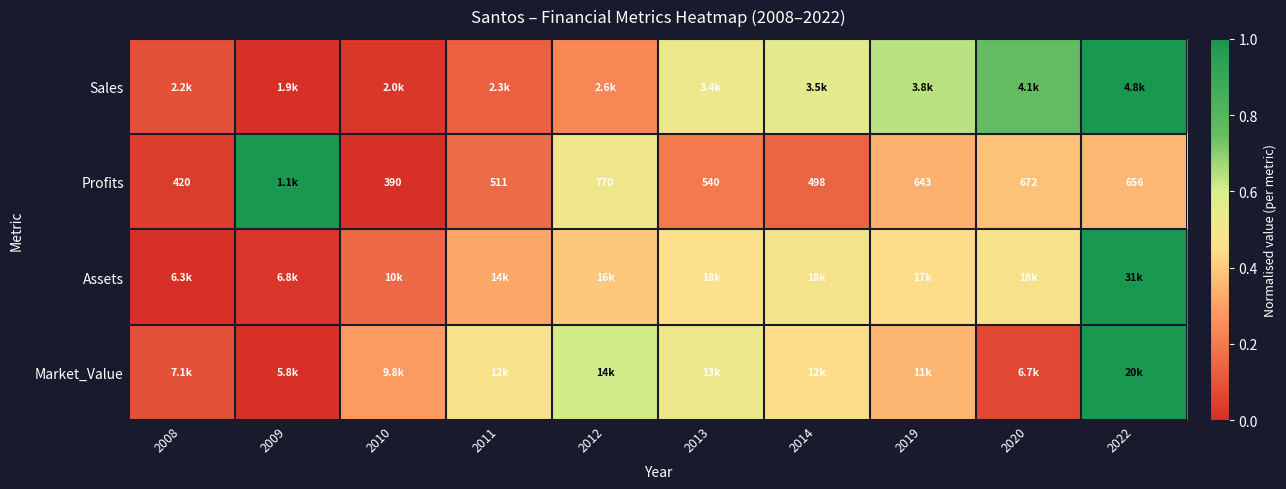

Rank the categories by Market_Value value from highest to lowest.

2022, 2012, 2013, 2011, 2014, 2019, 2010, 2008, 2020, 2009